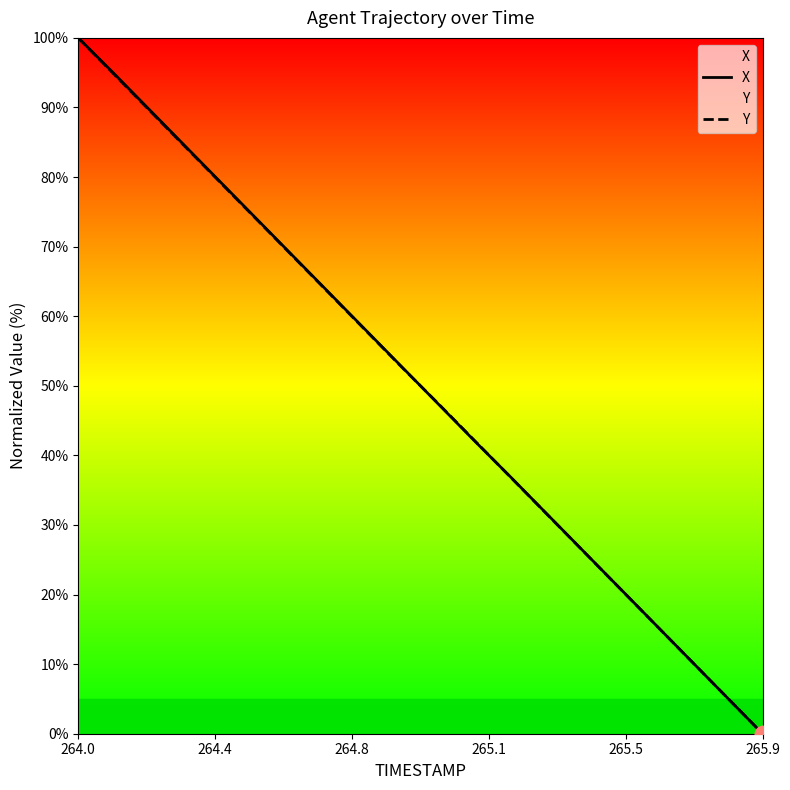

At which label does Y reach its minimum?

265.9